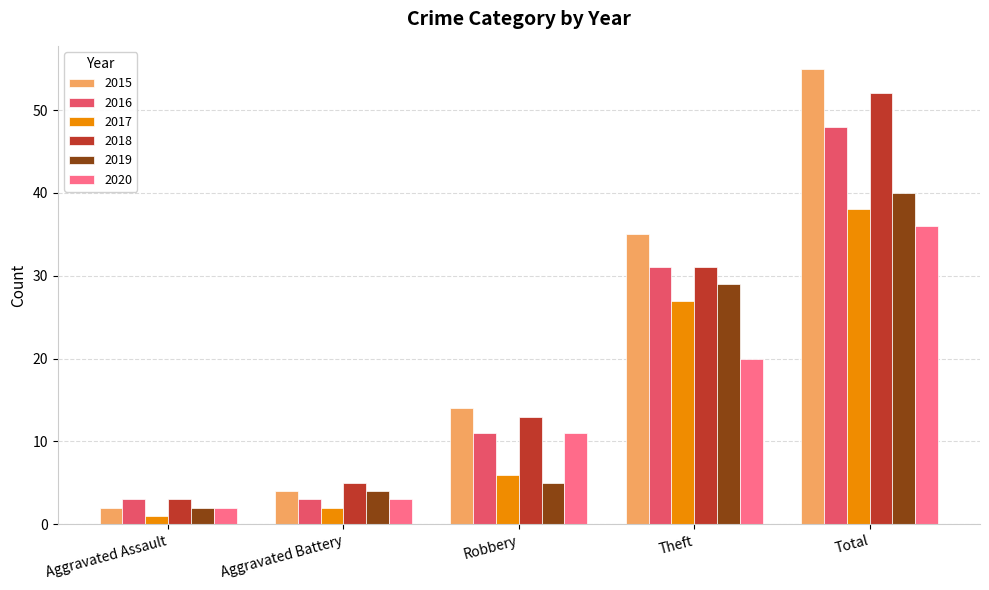

What is the difference between the 2019 values at Robbery and Total?

35